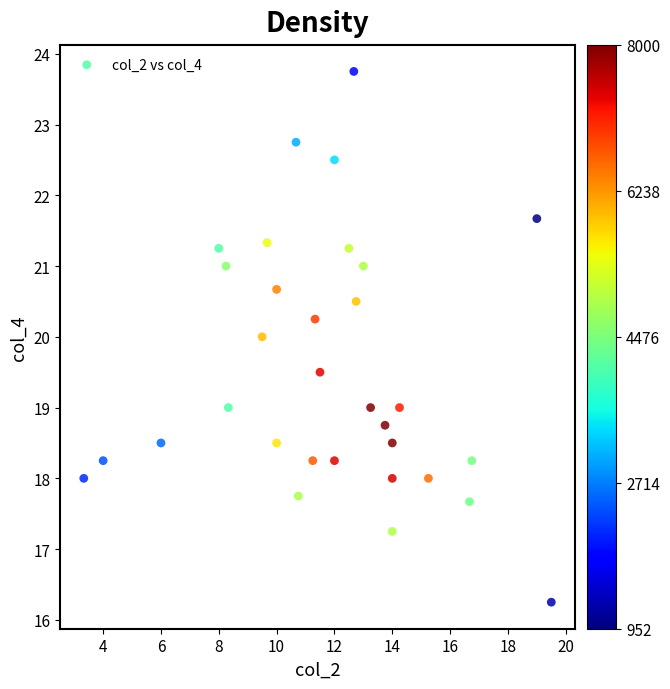

What is the range of Y values (max minus min)?

7.5